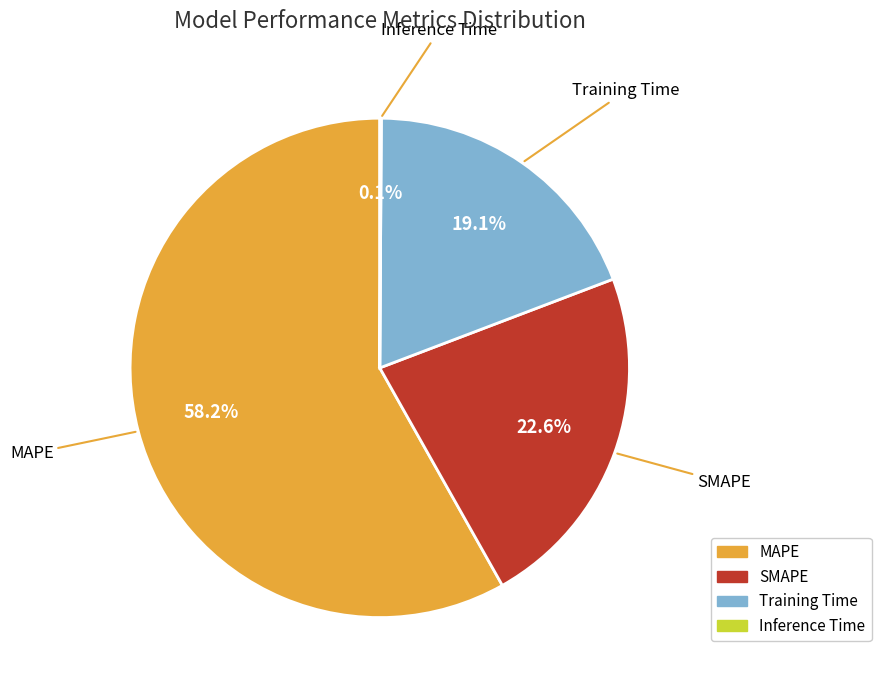

What portion of the pie excludes MAPE?

41.8%